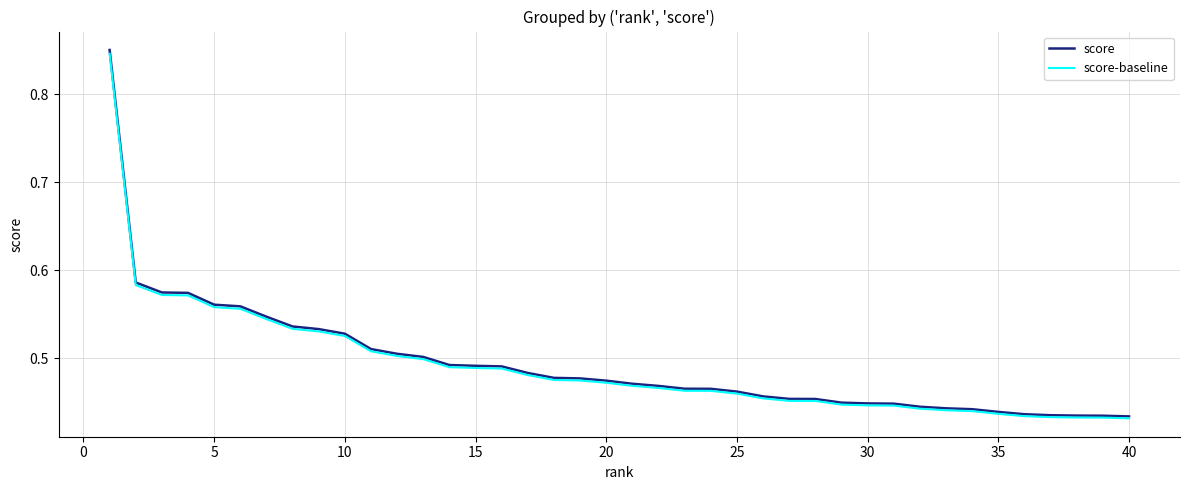

Which series has the widest spread of values?

score